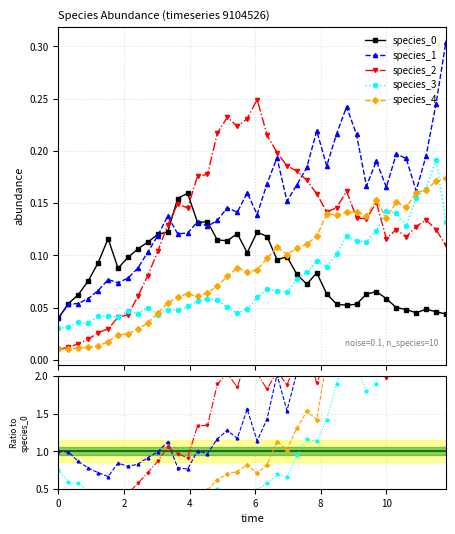

How many lines are shown in the chart?

5